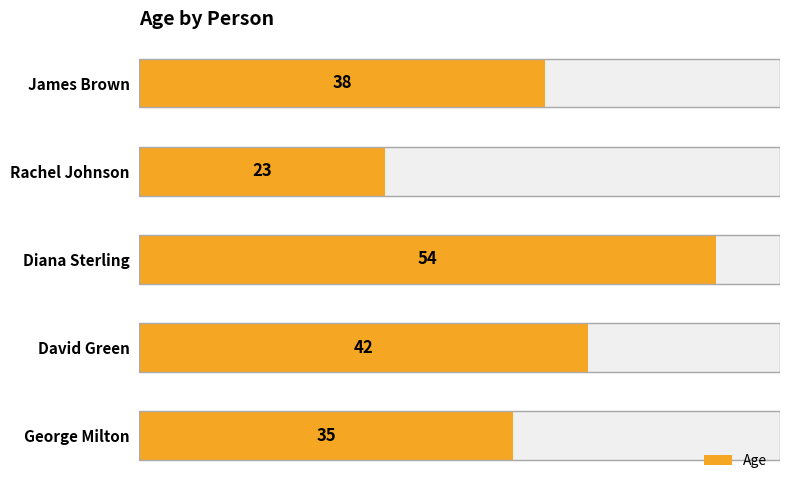

Between Diana Sterling and Rachel Johnson, which is larger?

Diana Sterling